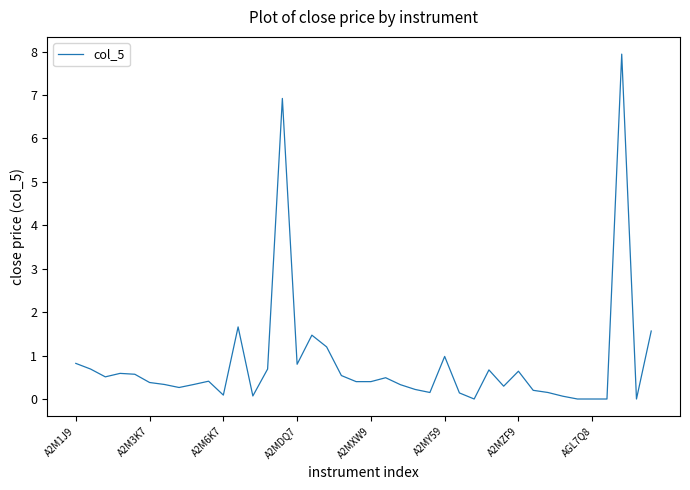

How many lines are shown in the chart?

1